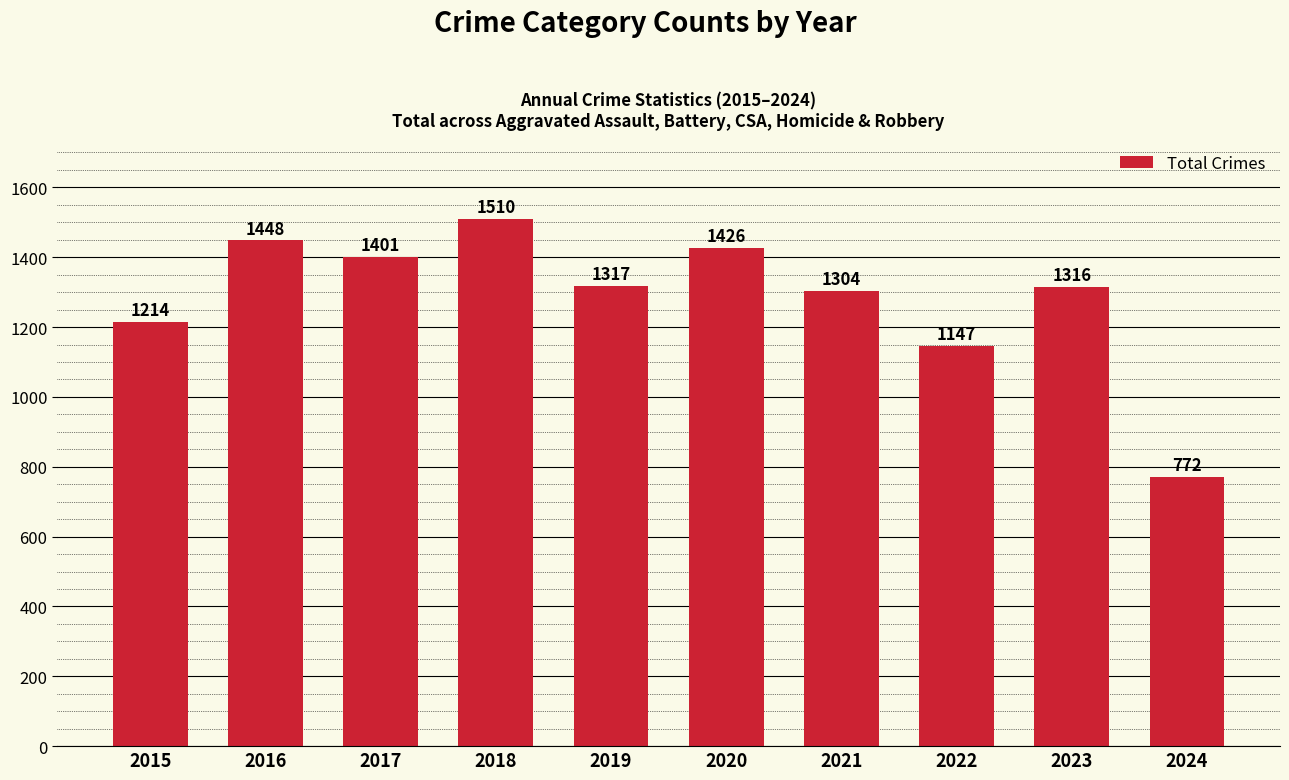

What is the difference between the maximum and minimum values?

738